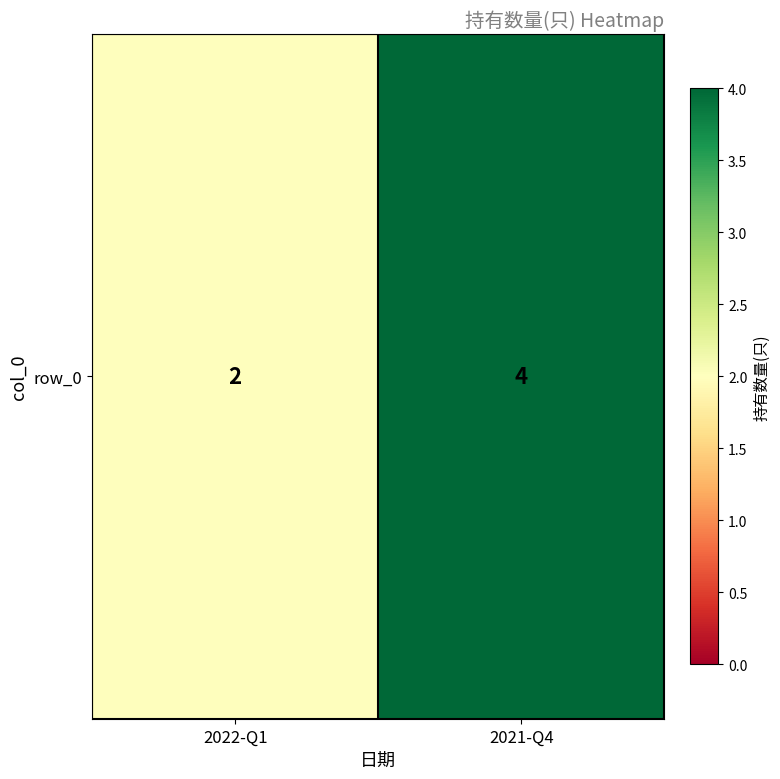

List the labels in order of value, largest first.

2021-Q4, 2022-Q1